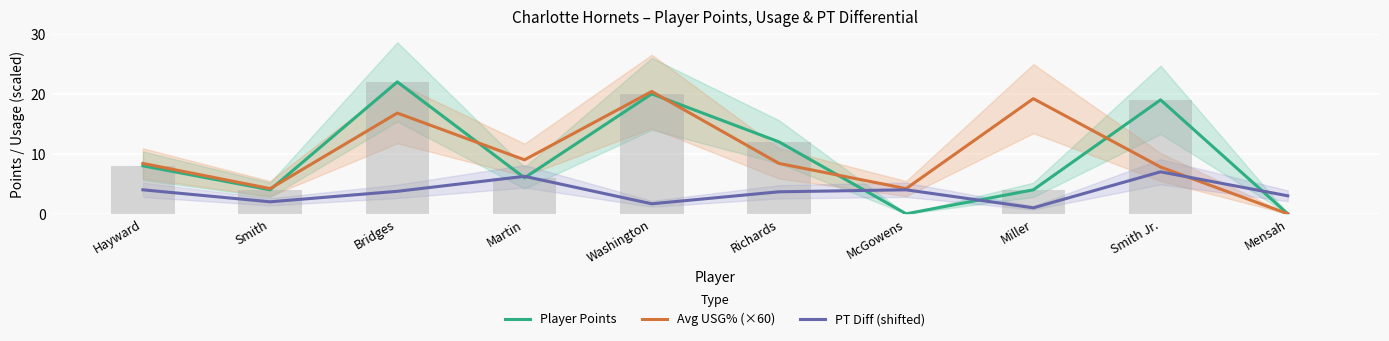

What are all the series names shown in the legend?

Player Points, Avg USG% (×60), PT Diff (shifted)